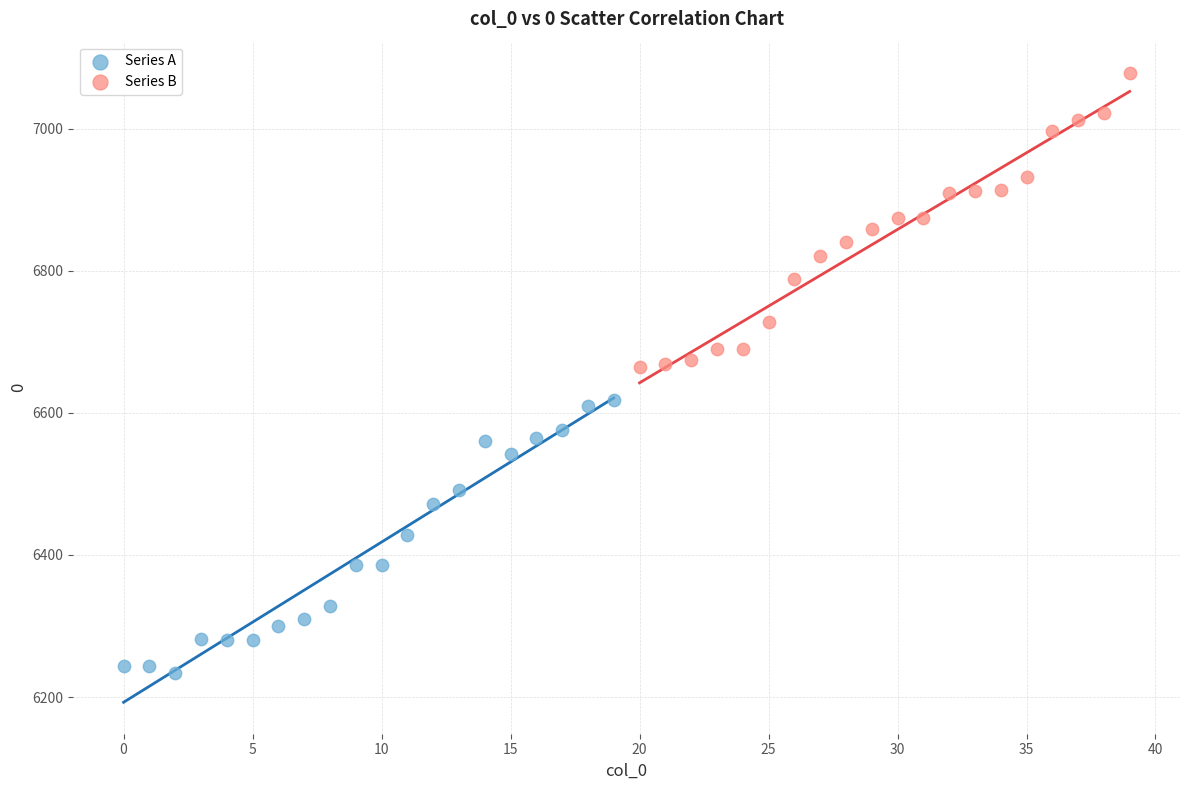

Which series has the widest spread of Y values?

Series B